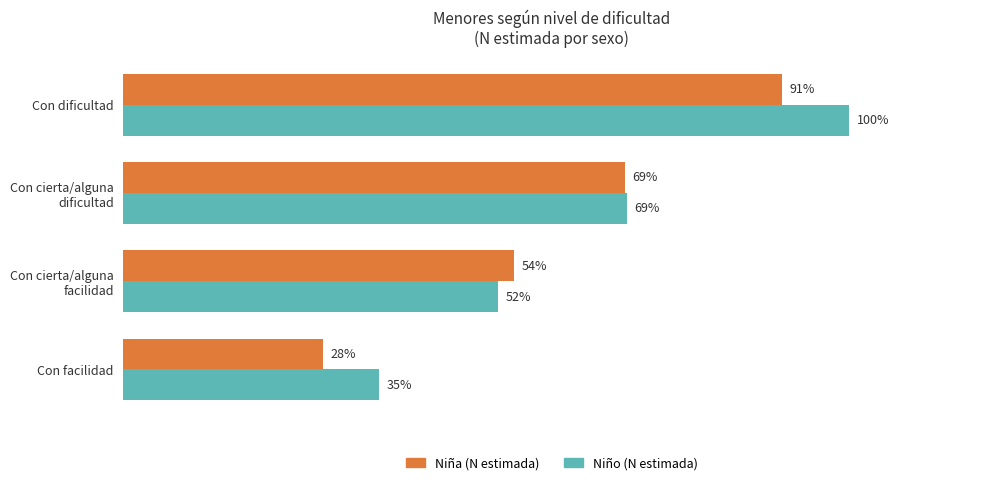

What are all the series names shown in the legend?

Niña (N estimada), Niño (N estimada)